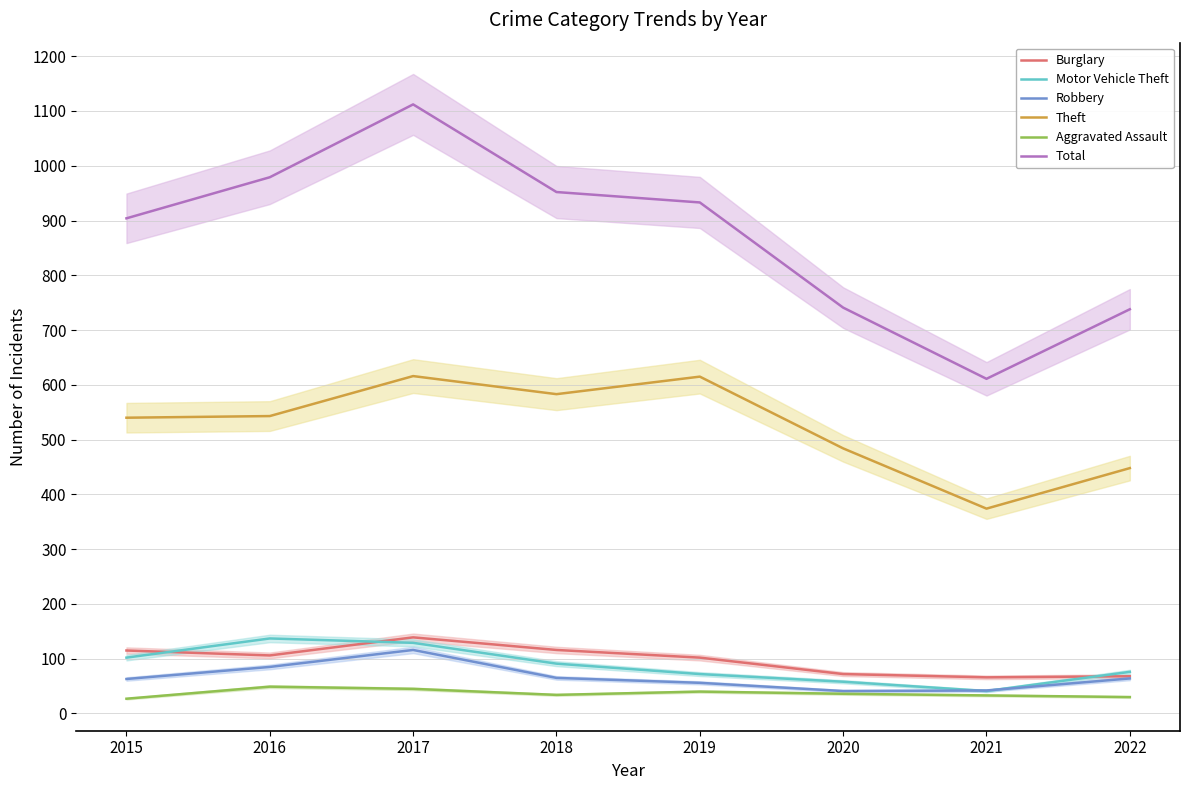

What is the total value across all series at 2015?

1751